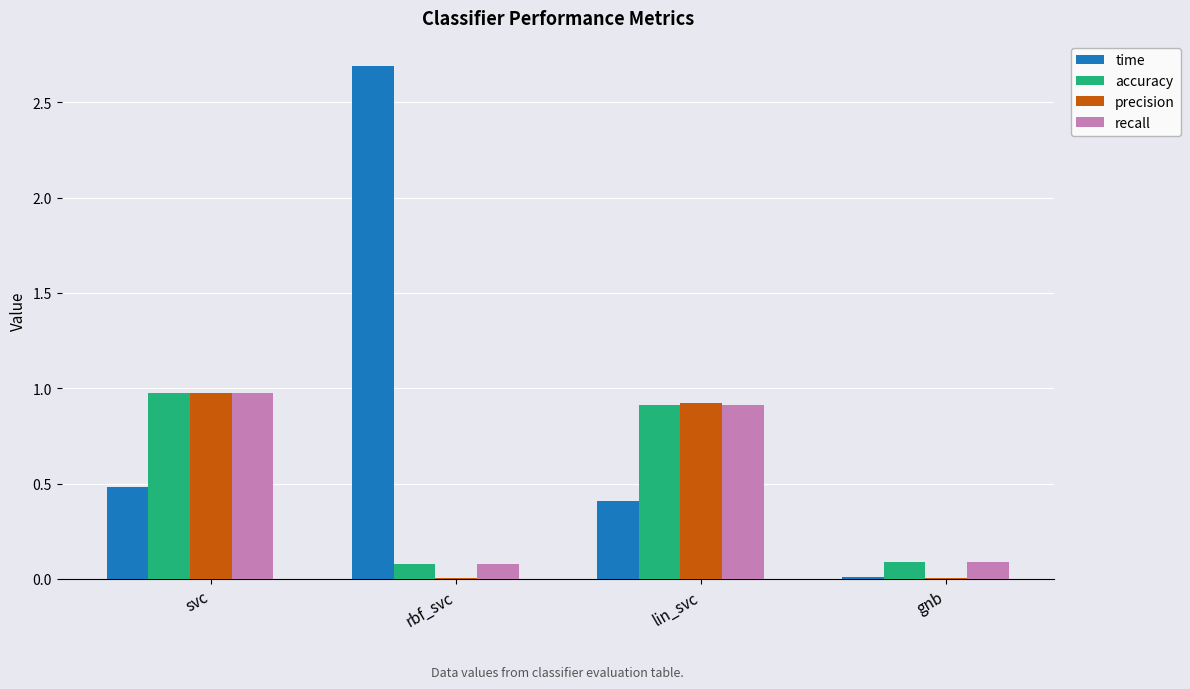

What is the sum of all precision values?

1.9